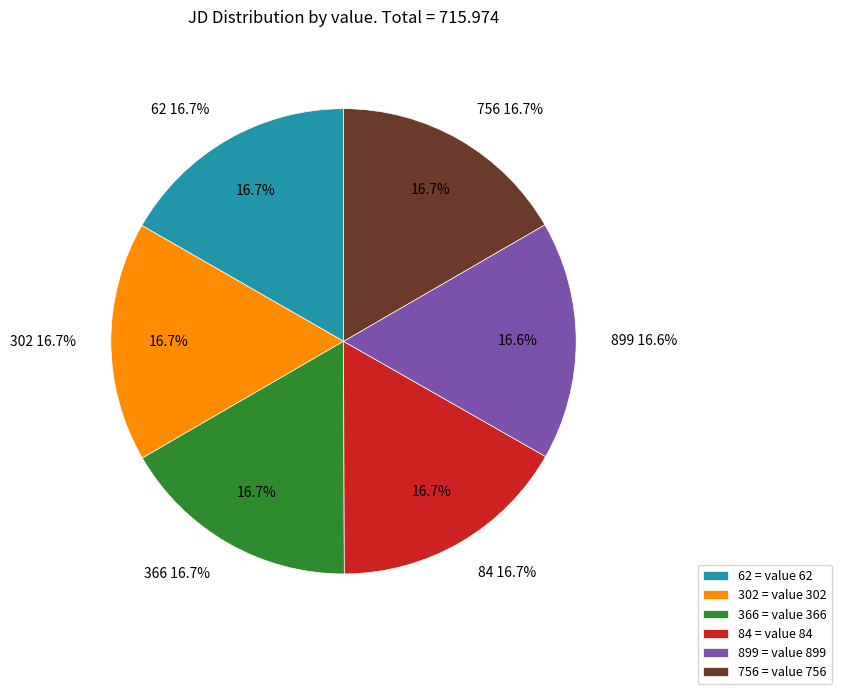

Is it true that 302 is 29% of the pie?

False